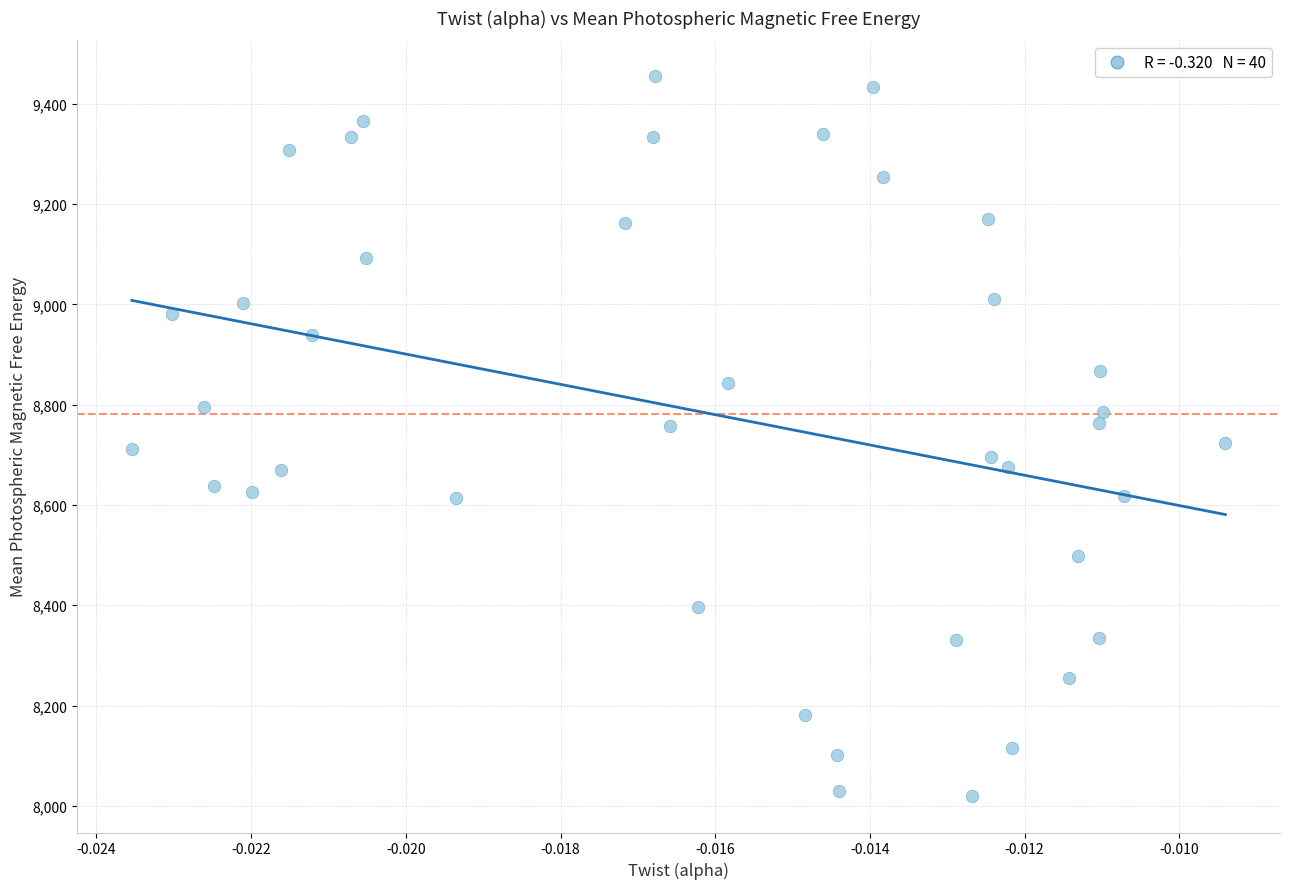

What is the range of Y values (max minus min)?

1436.2